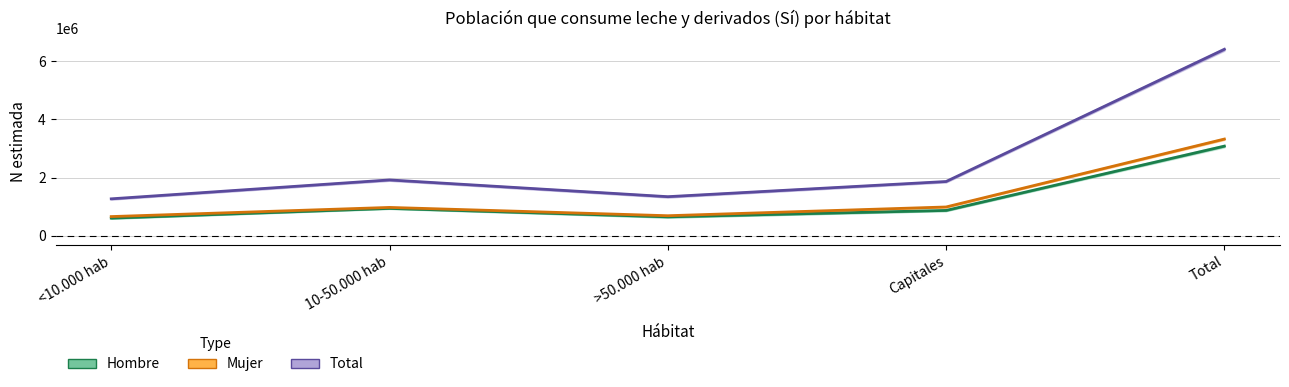

List the labels in order of Mujer value, largest first.

Total, Capitales, 10-50.000 hab, >50.000 hab, <10.000 hab